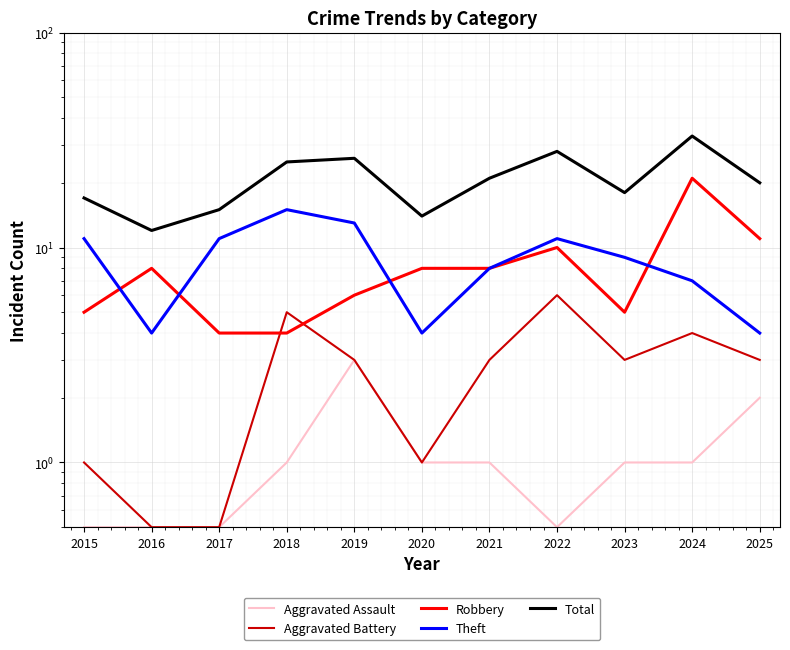

What is the maximum value shown in the chart?

33.0